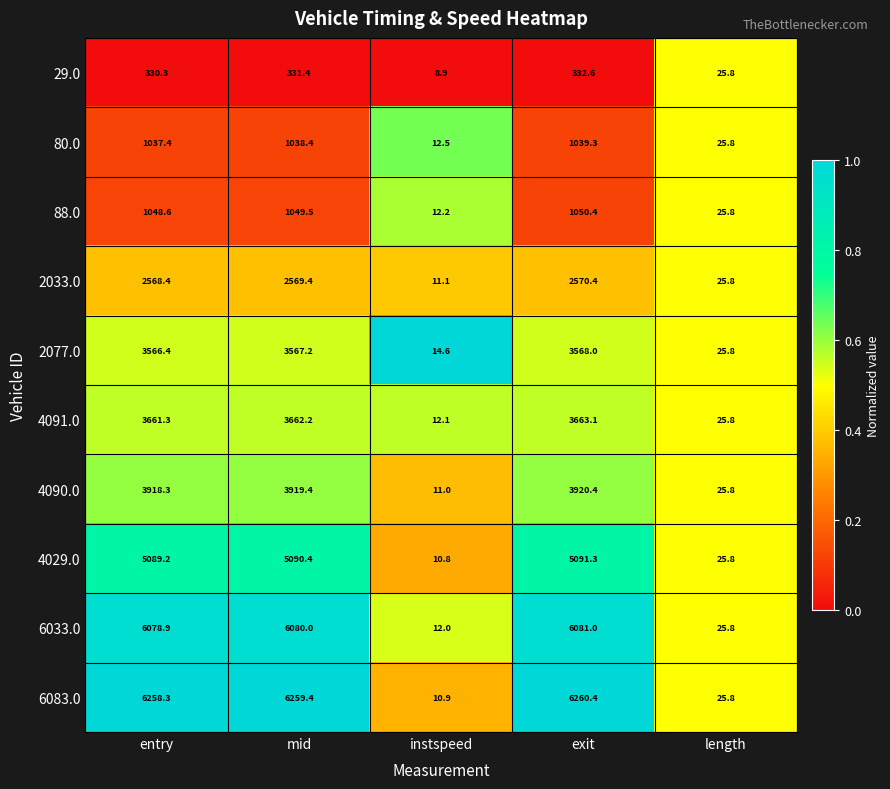

What is the smallest value displayed?

8.9